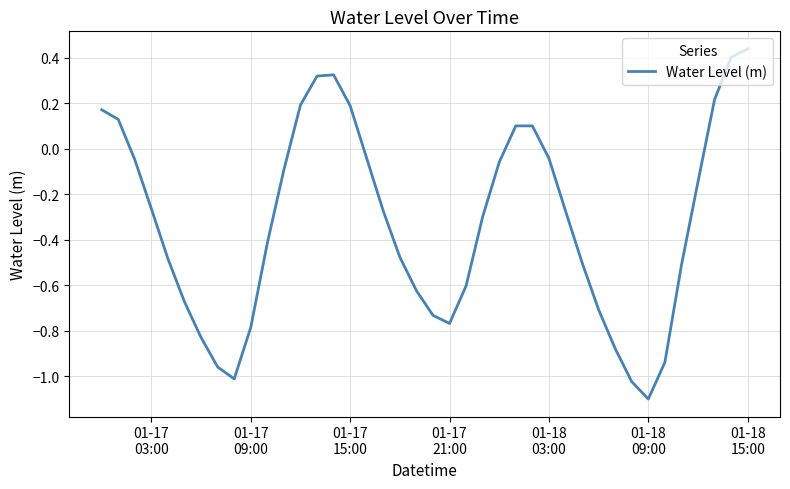

What is the difference between the maximum and minimum values?

1.5